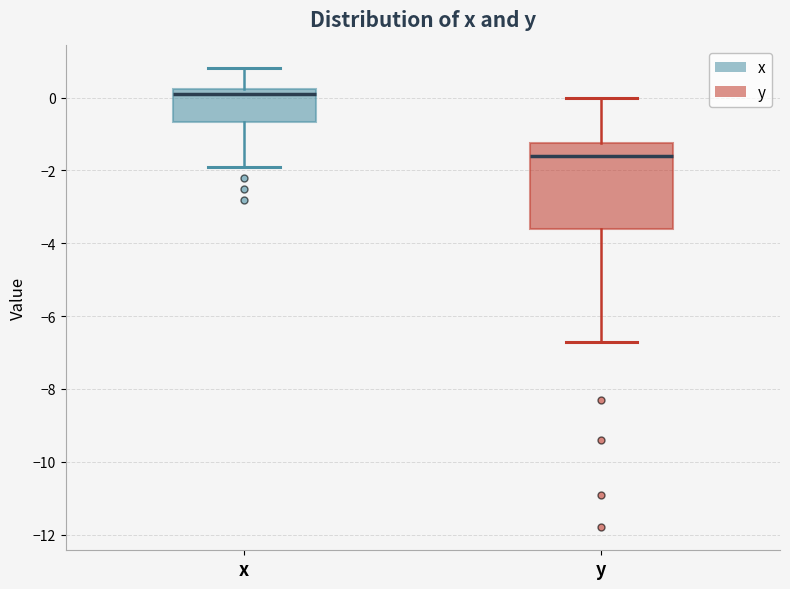

Where does the median line of the box for y sit on the y-axis? The values are not printed on the chart, so give them approximately, as read against the axis.

-1.6